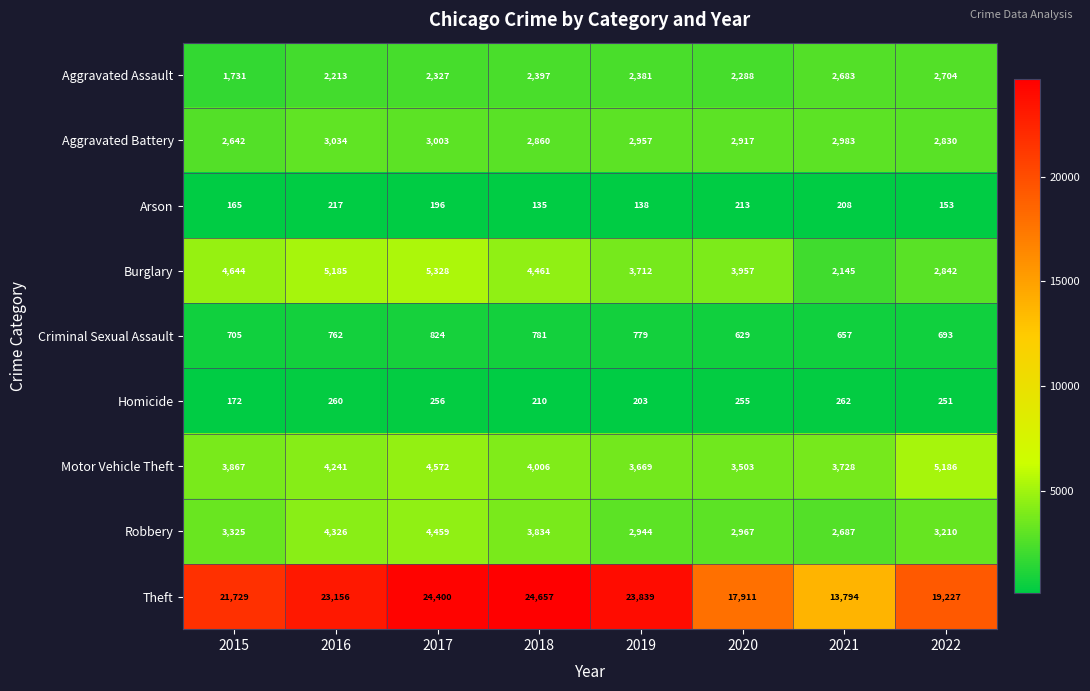

What is the spread (max minus min) of values at 2021?

13586